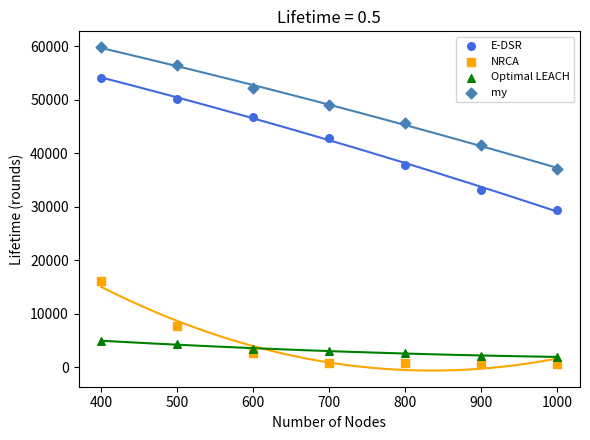

Across all data points, what is the range of Y values (max minus min)?

59210